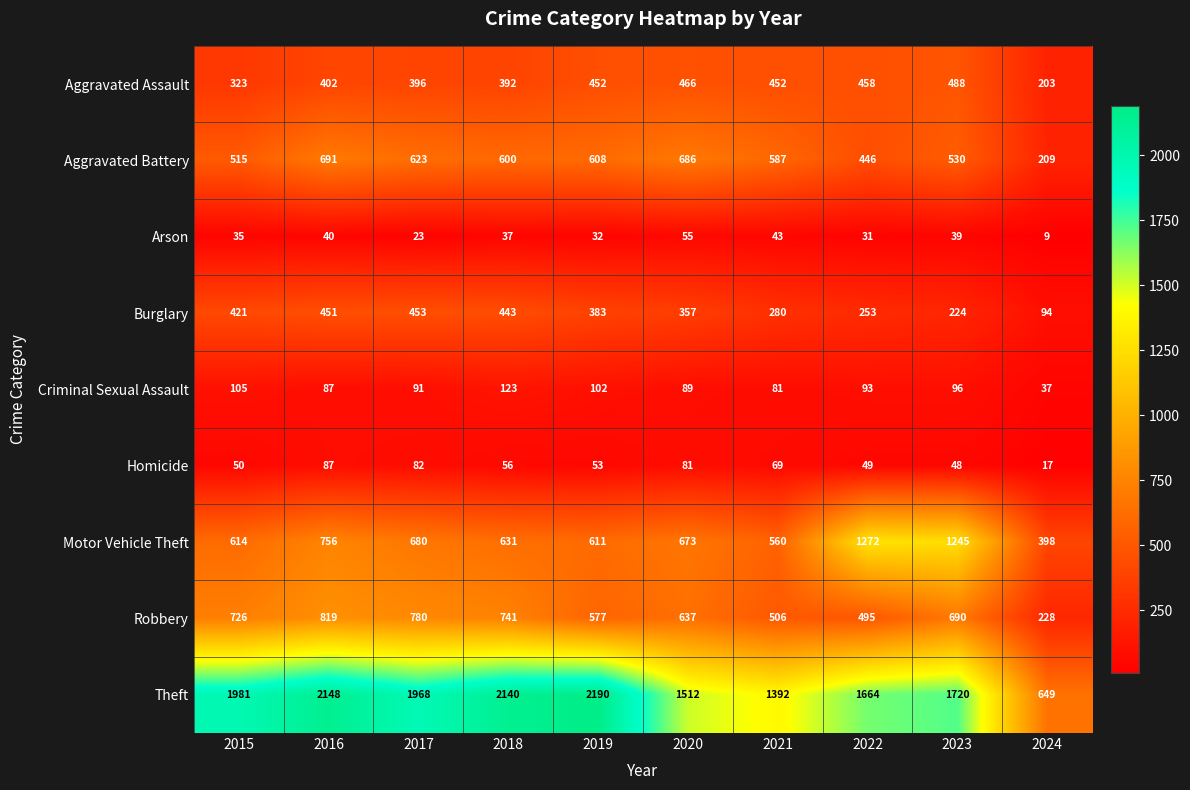

The value of Aggravated Battery at 2023 is 530. True or false?

True